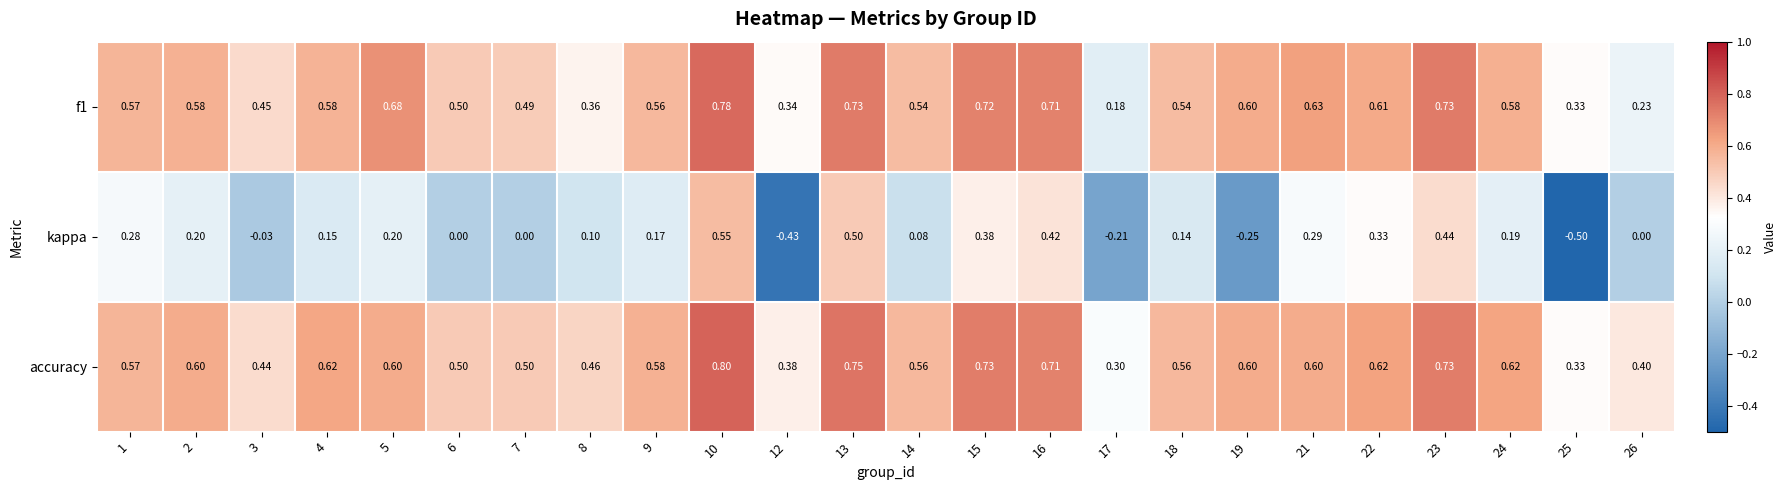

Between 5 and 21, which series saw the biggest shift?

kappa